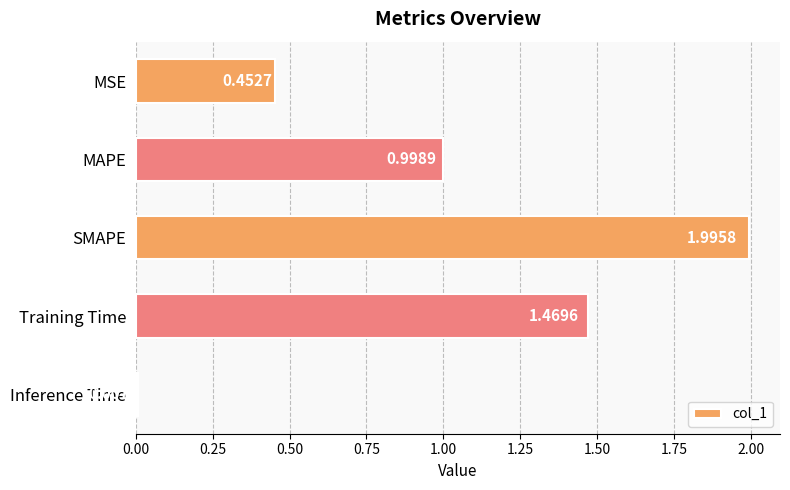

Which has a higher value, Training Time or SMAPE?

SMAPE